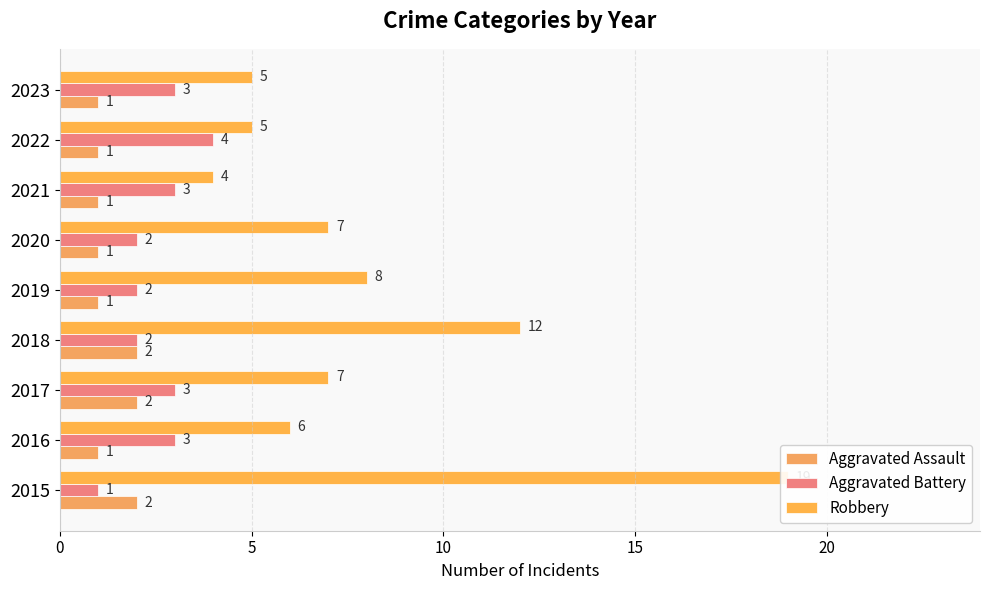

What is the sum of the Robbery values at 2021 and 2022?

9